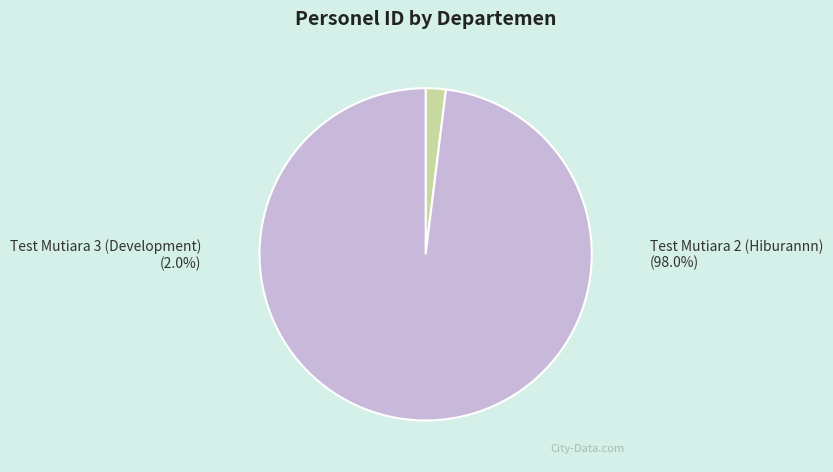

To the nearest percent, what is the difference between the largest and smallest slice percentages?

96%